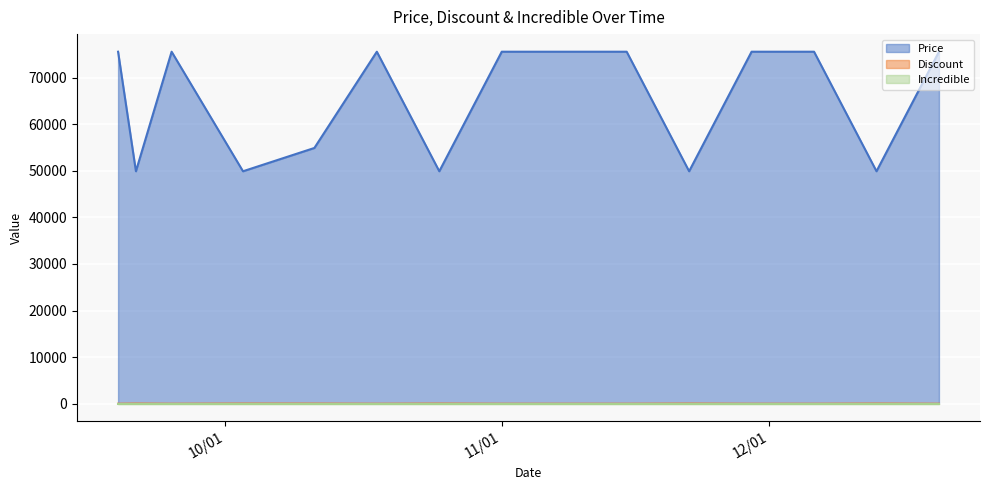

What is the maximum value for Price?

75560